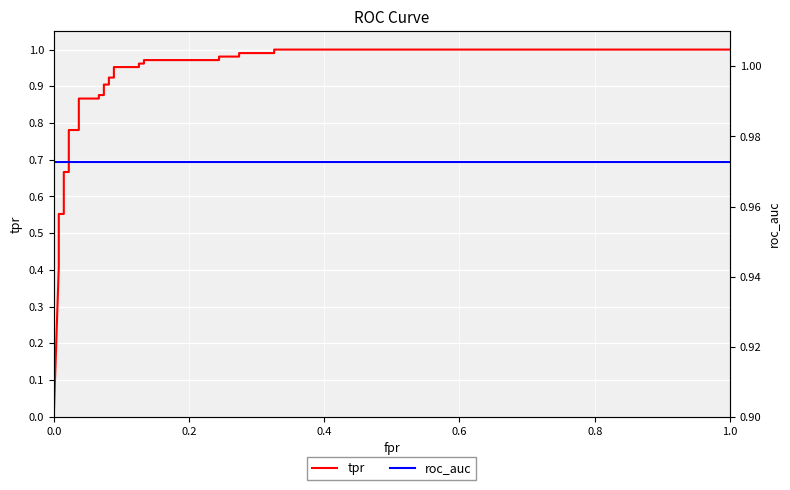

Where do roc_auc and tpr first cross each other?

23 and 24